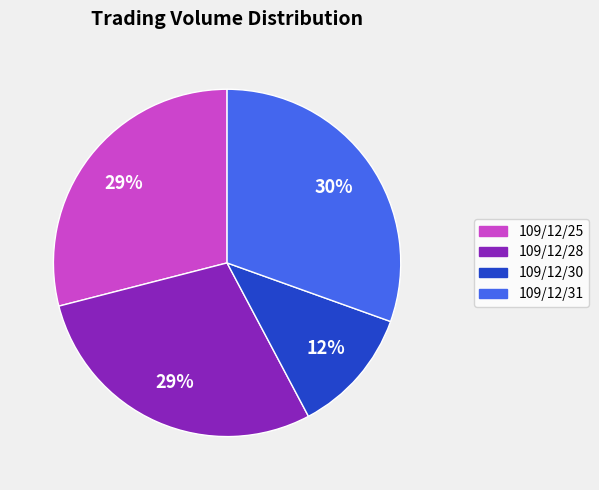

Does 109/12/25 account for over 50% of the chart?

No